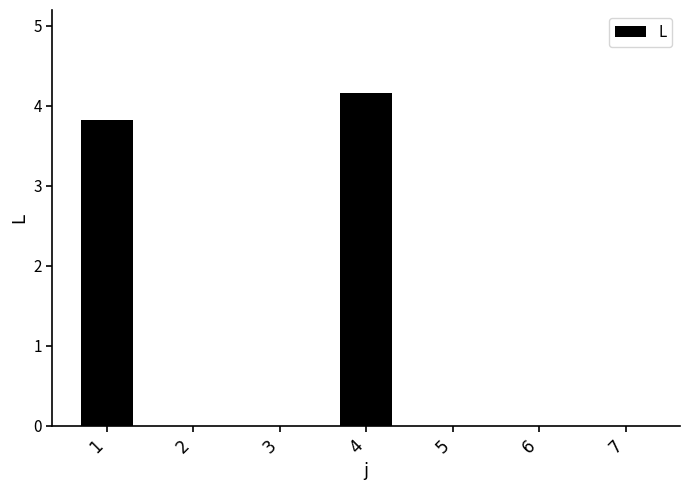

Which label corresponds to the largest value in the chart?

4